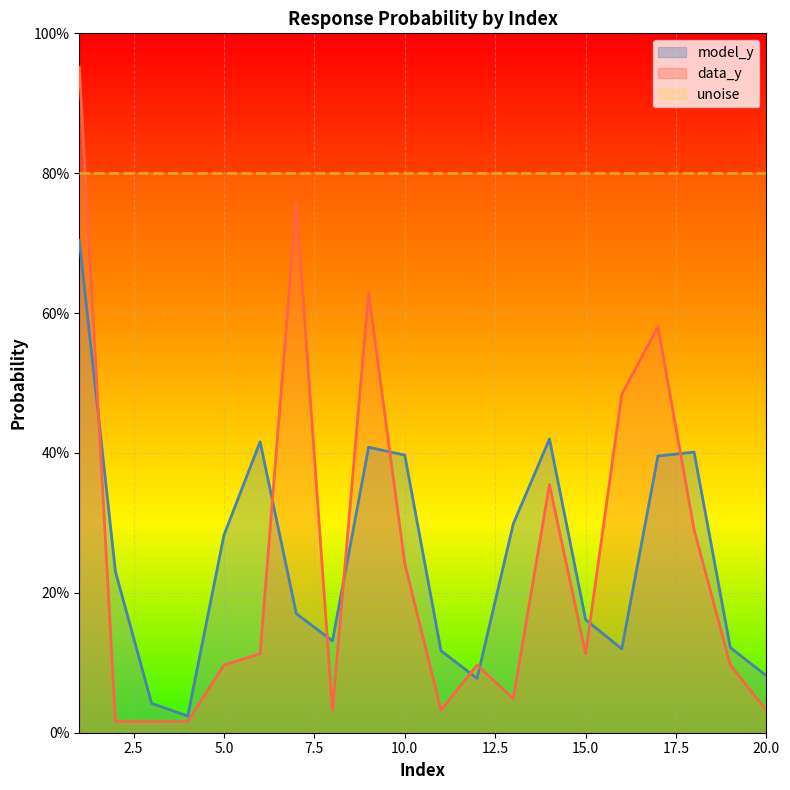

True or false: model_y has a value of 0.1 at 12.

True